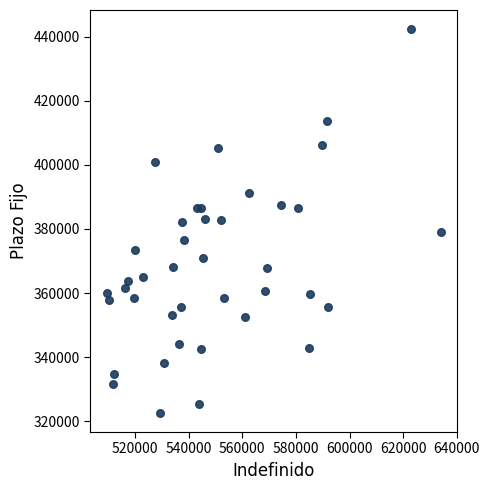

What is the range of X values (max minus min)?

124374